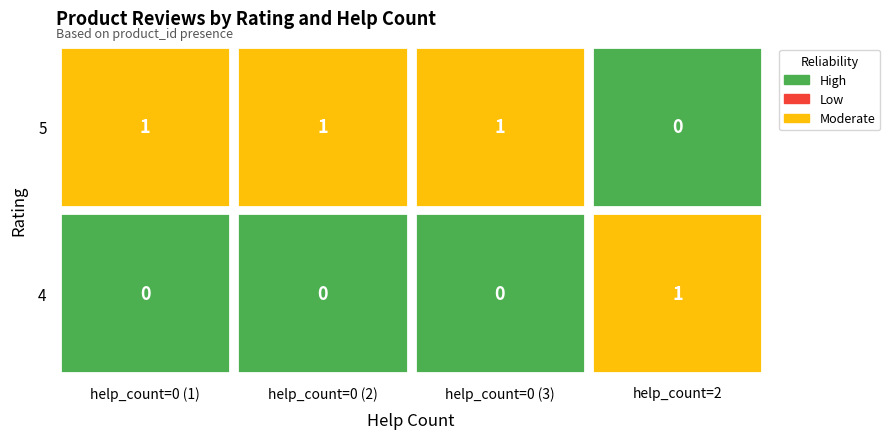

Which series has the widest spread of values?

4